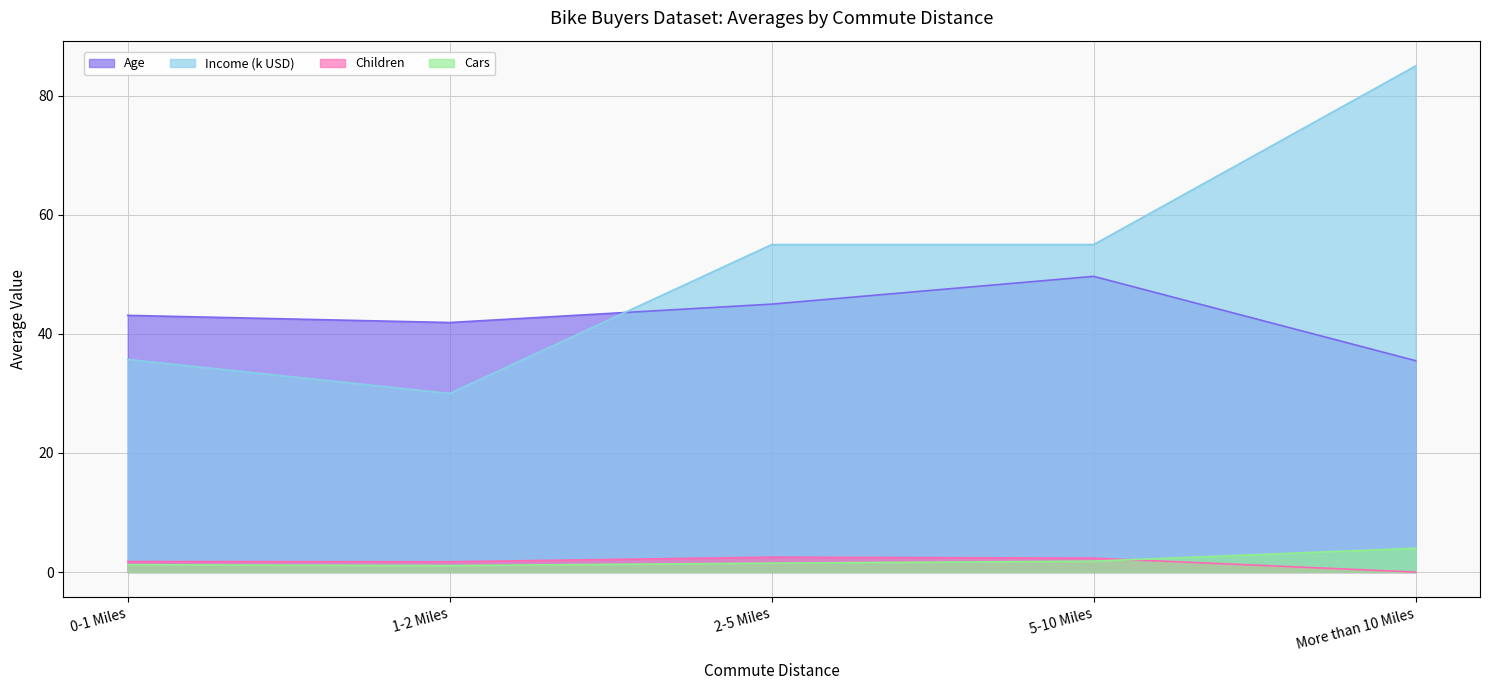

Which has a higher value, More than 10 Miles or 1-2 Miles?

1-2 Miles